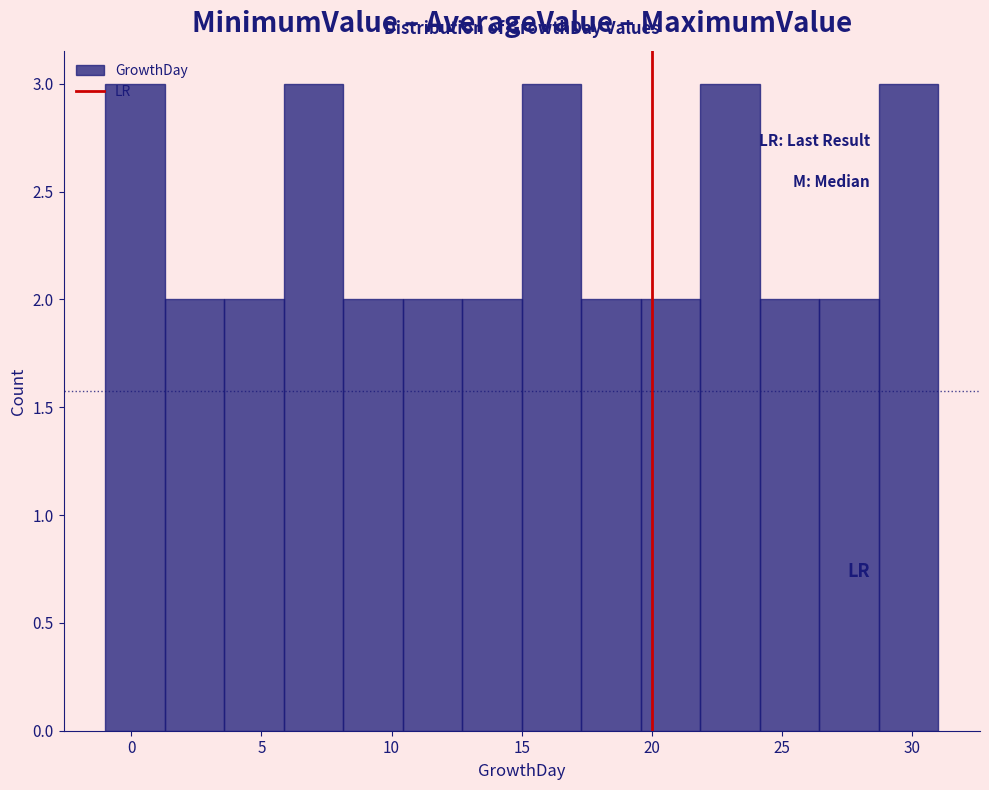

How tall is the bar that spans 1.5 to 3.5 on the x-axis? Neither the bar edges nor the heights are printed on the chart, so give them approximately, as read against the axes.

2